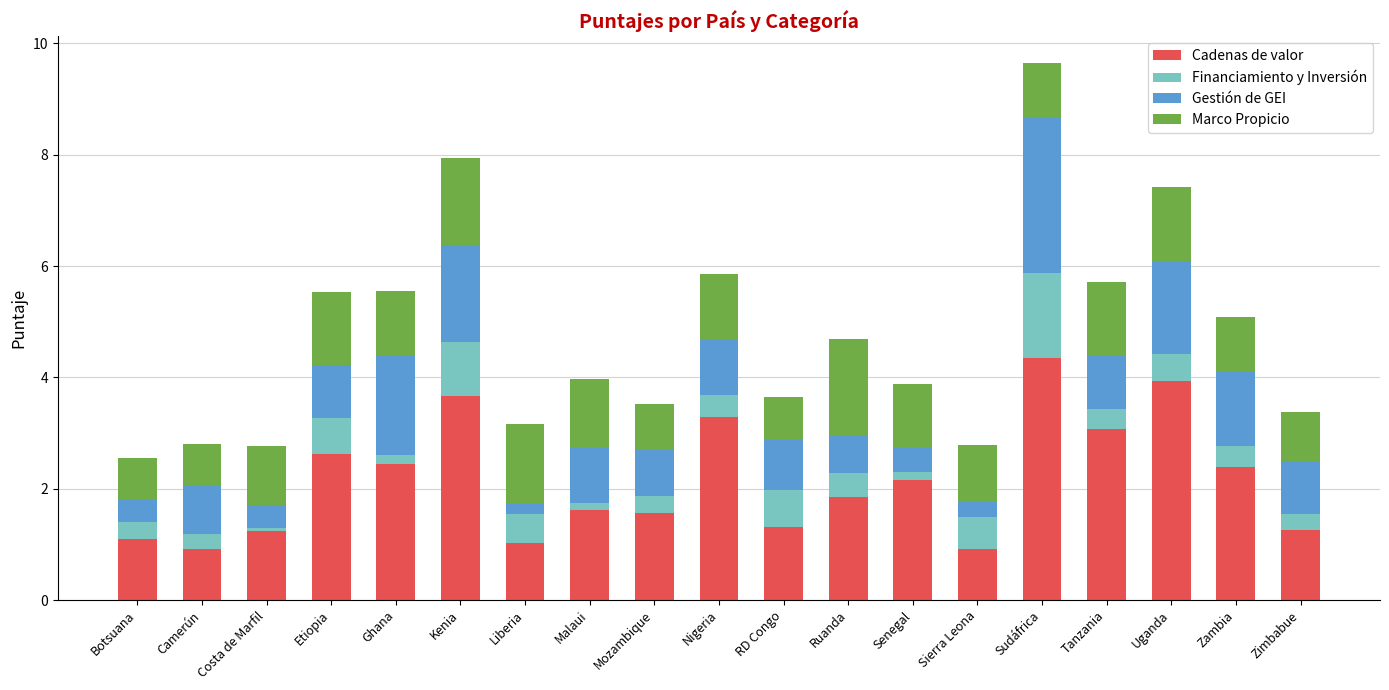

Does the chart contain any negative values?

No